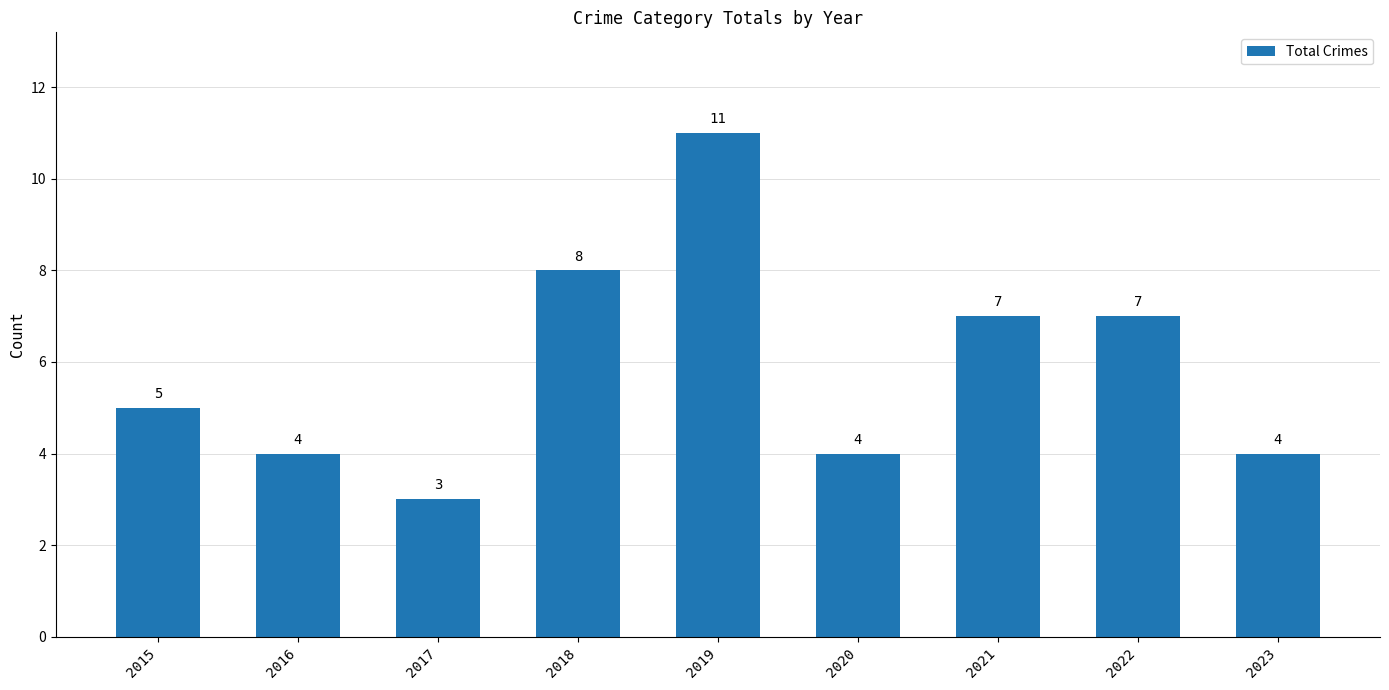

The chart shows a value of 4 at 2020. True or false?

True